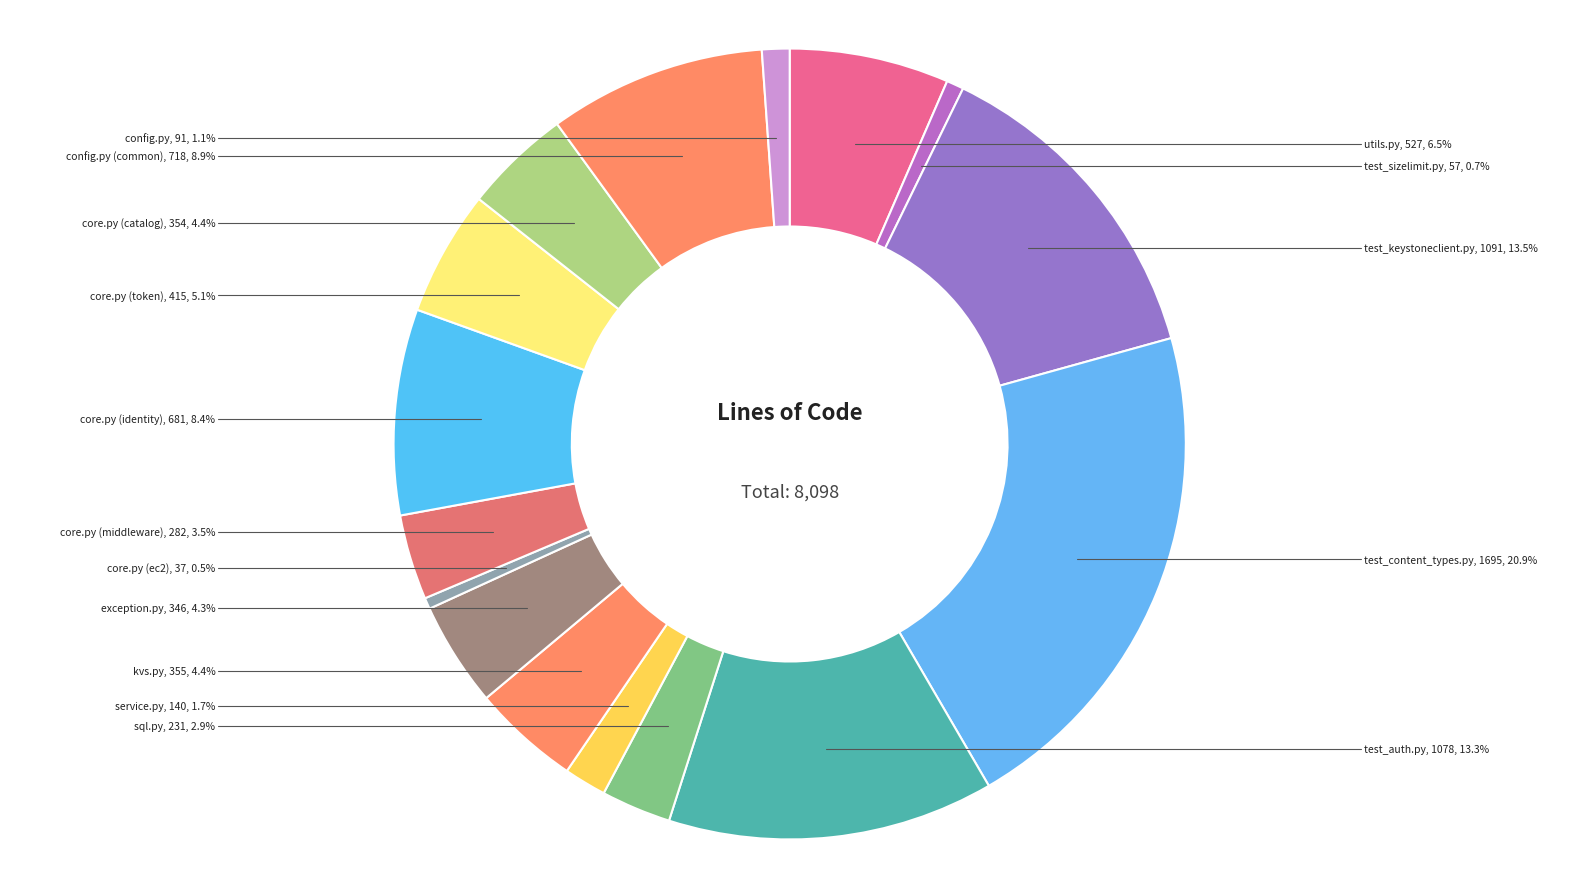

What is the ratio of the value at config.py (common) to the value at kvs.py?

2.0